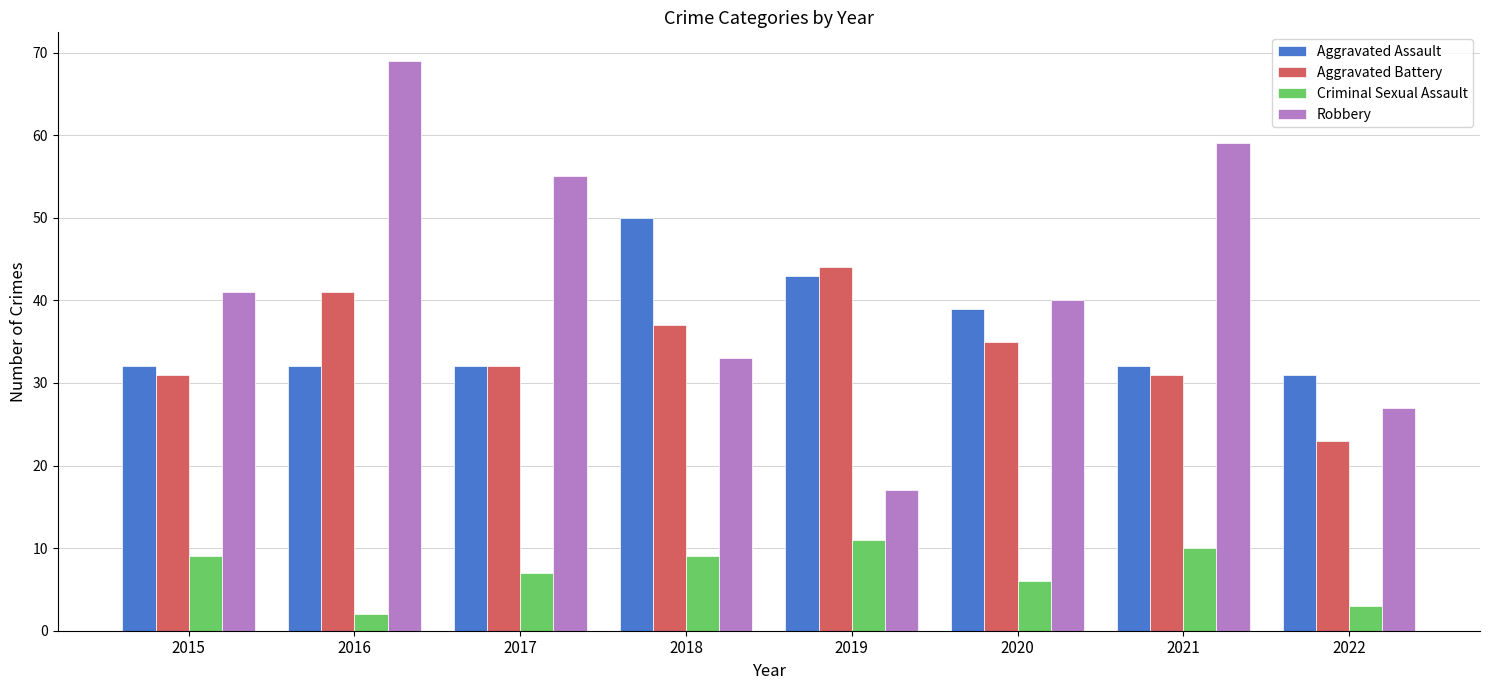

Are the bars horizontal?

No